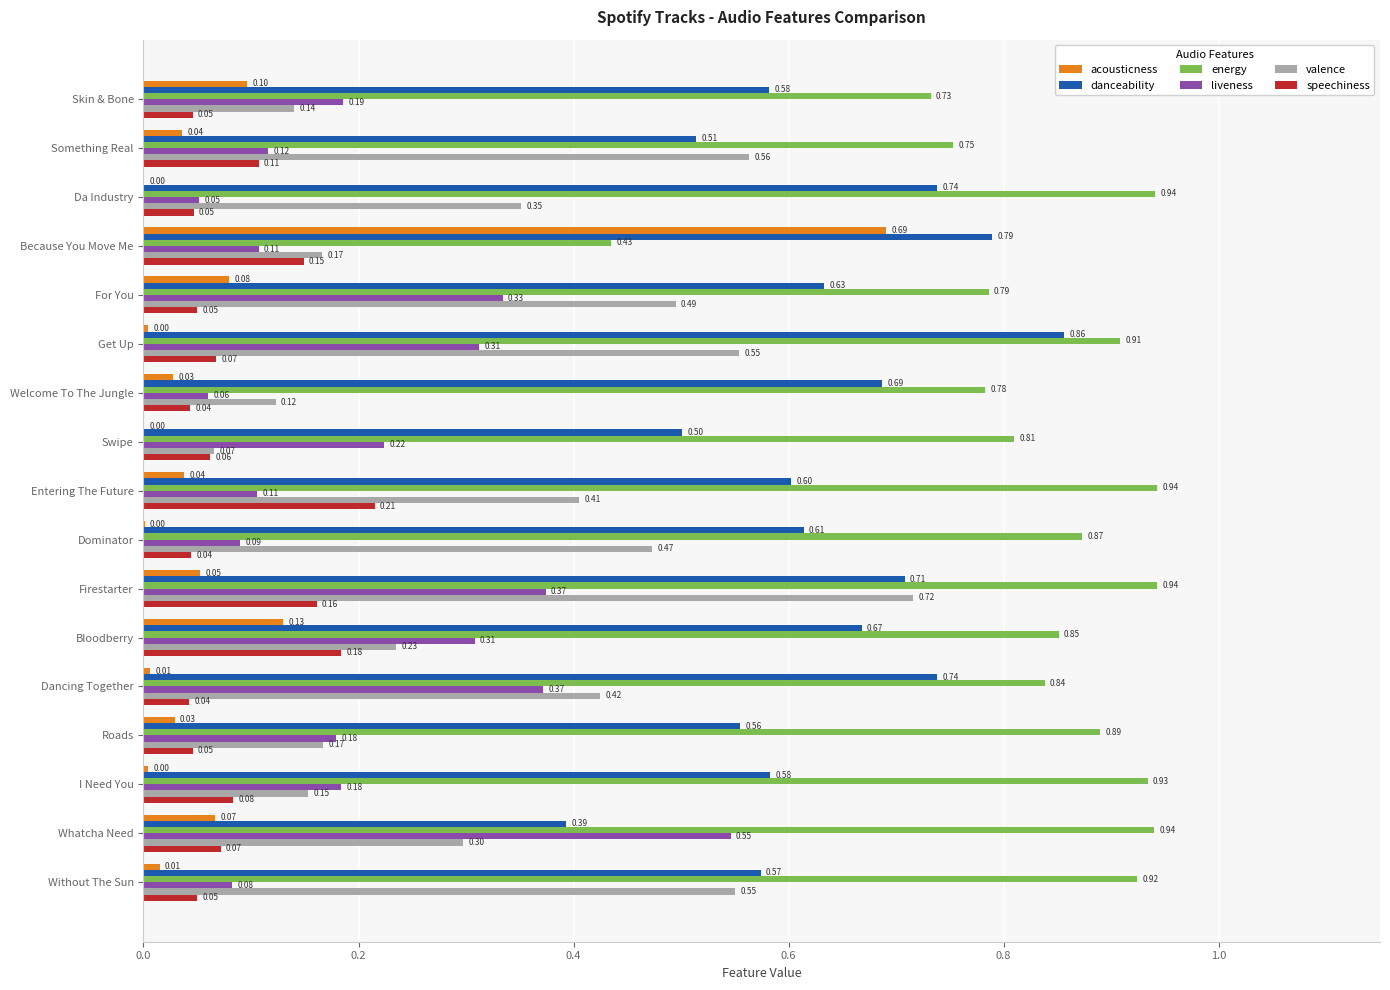

Which series changed the most between Skin & Bone and Dancing Together?

valence